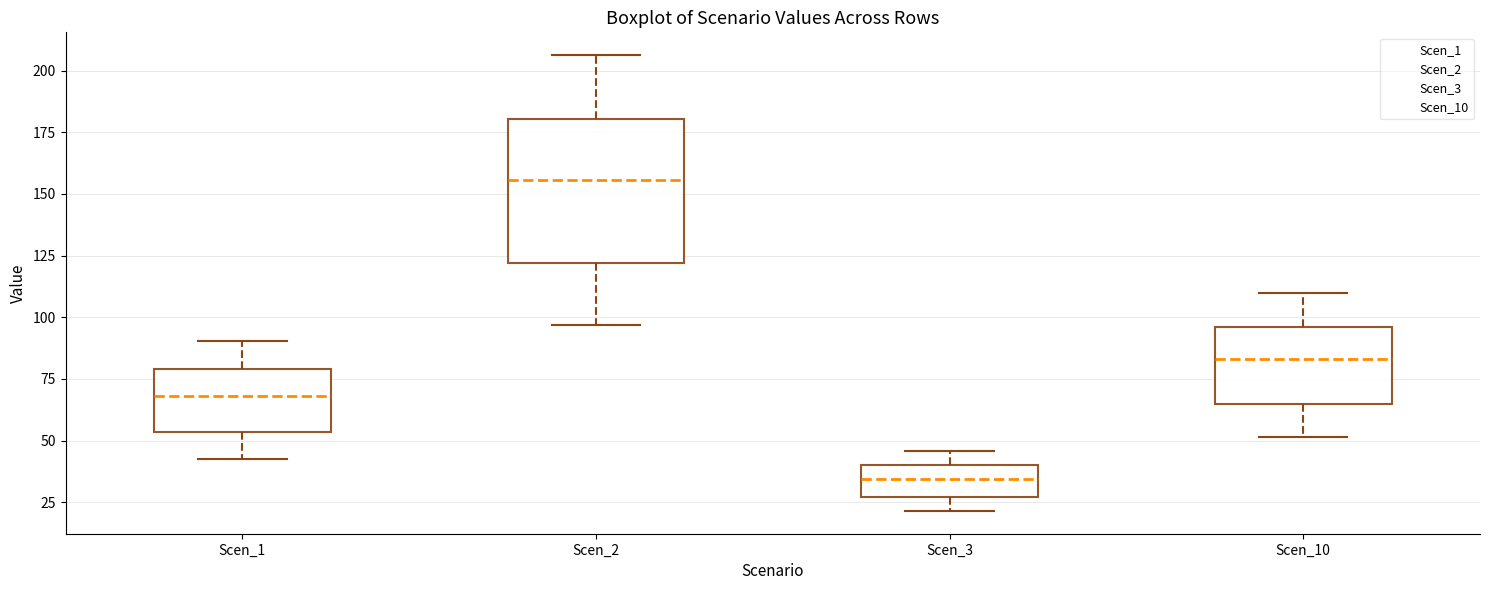

Where does the lower whisker of the box for Scen_2 end on the y-axis? The values are not printed on the chart, so give them approximately, as read against the axis.

95